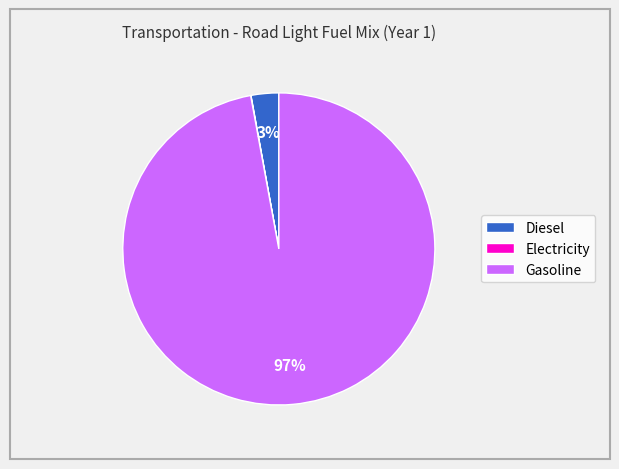

Do Diesel and Gasoline together represent more than half of the pie?

Yes